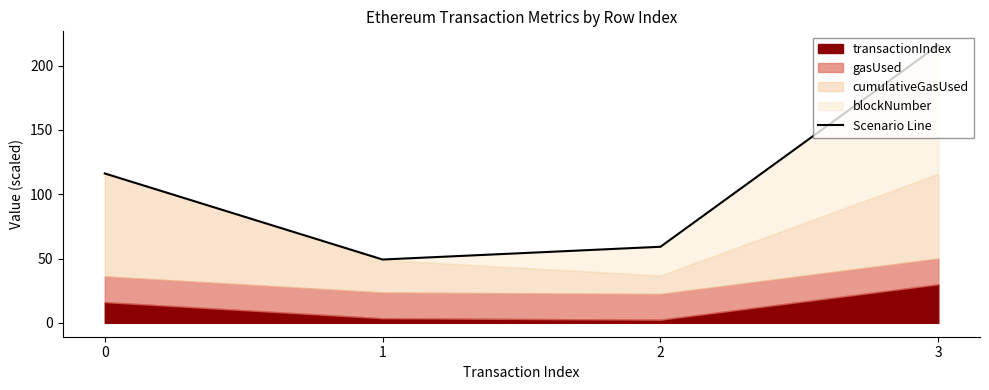

Where is the first local minimum?

1